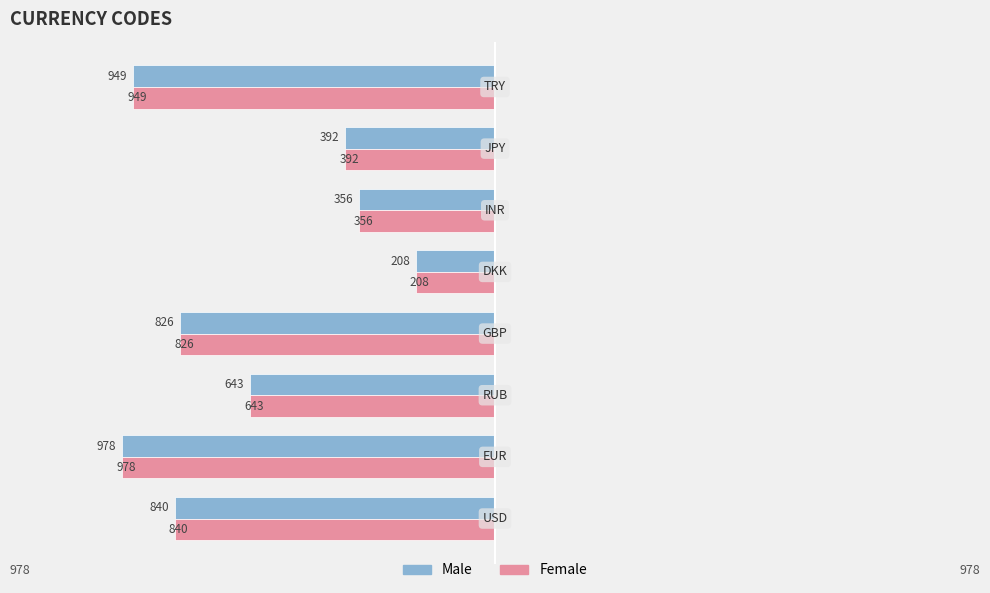

Which series has the widest spread of values?

Male